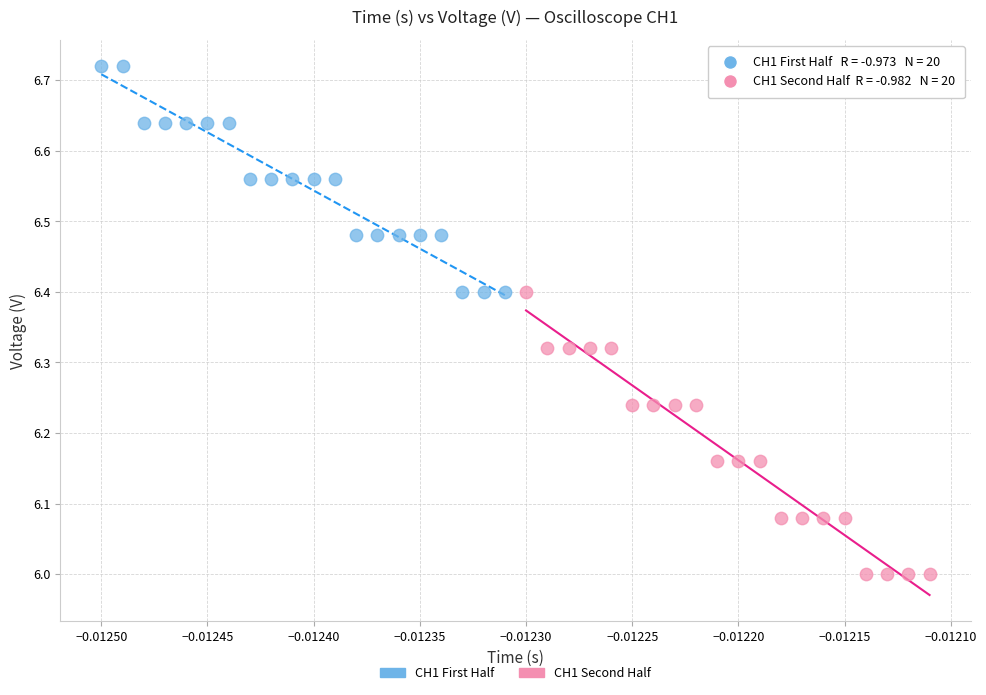

Which series contains the highest Y value?

CH1 First Half